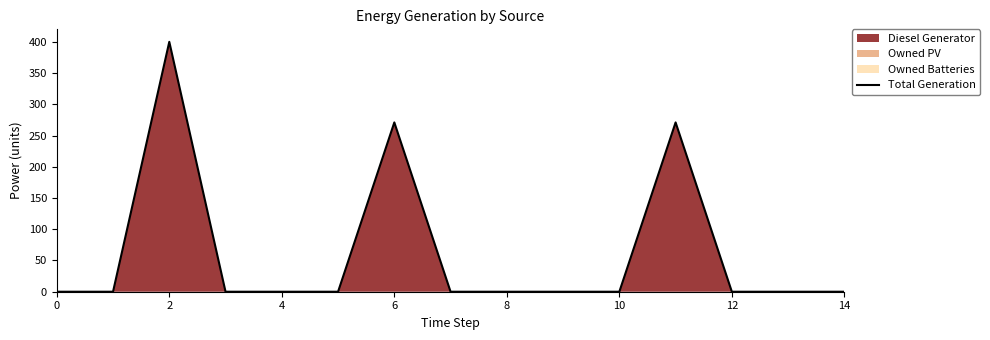

The value at 8 is 0.0. True or false?

True